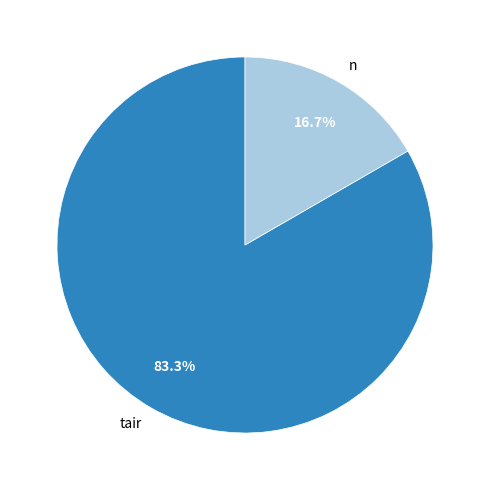

How many slices are in this pie chart?

2